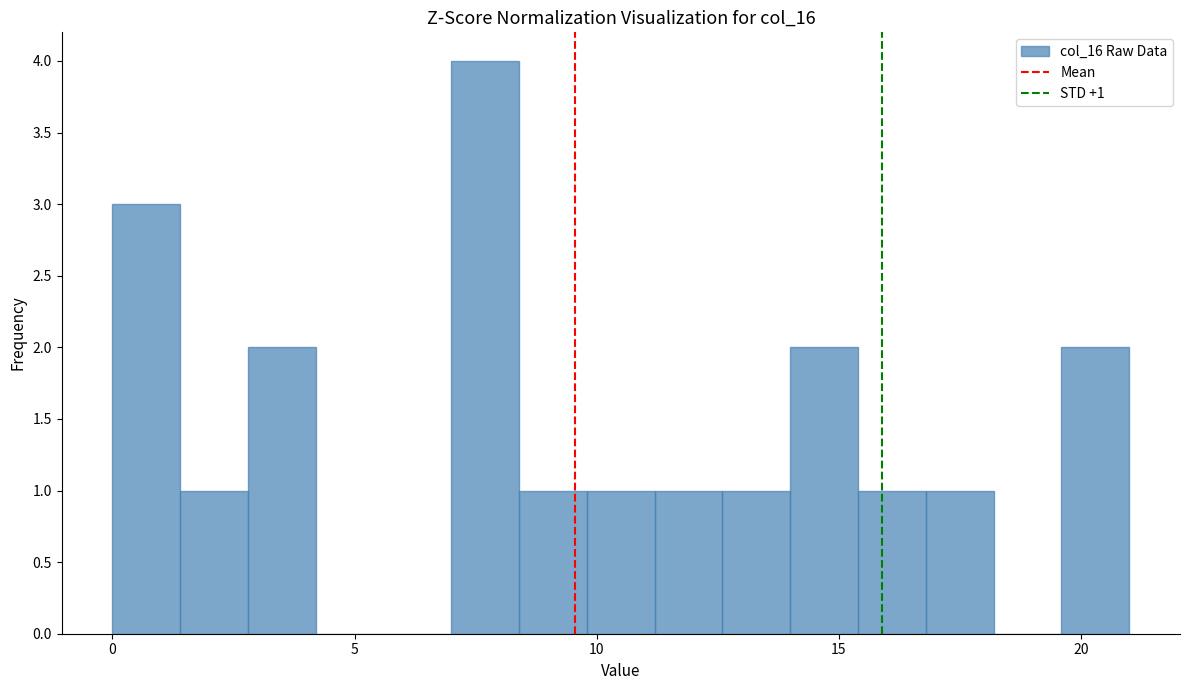

Around what value on the x-axis is the tallest bar? Give the approximate position of its centre, as read against the axis.

7.5